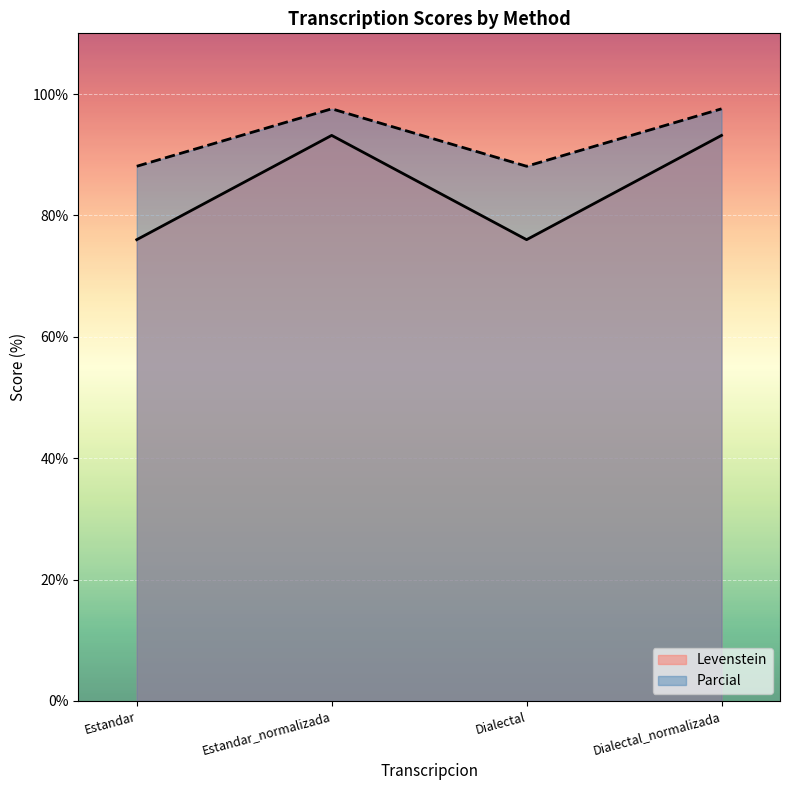

True or false: Parcial has a value of 97.6 at Dialectal_normalizada.

True